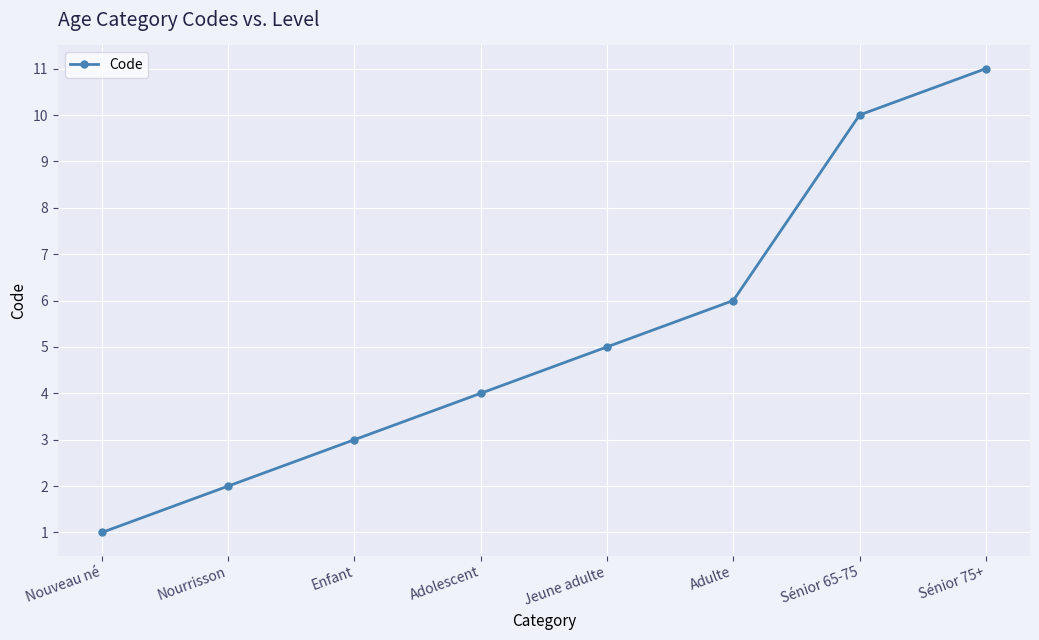

Reading left to right, transcribe all the data shown in this chart.

Nouveau né=1	Nourrisson=2	Enfant=3	Adolescent=4	Jeune adulte=5	Adulte=6	Sénior 65-75=10	Sénior 75+=11